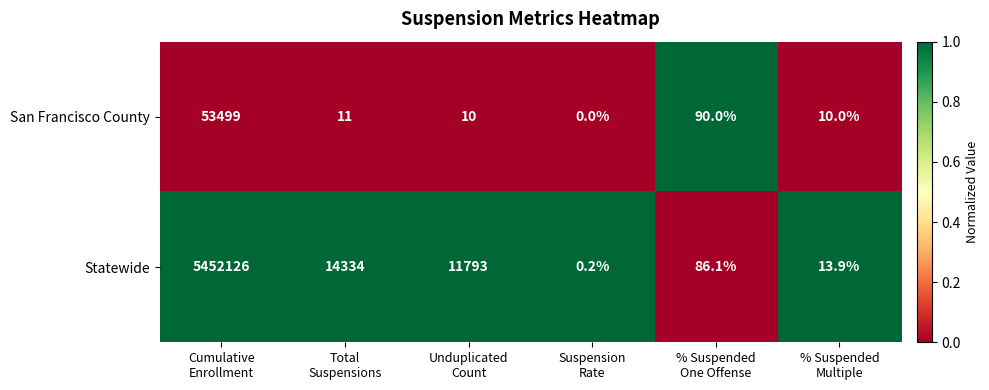

Which series has the largest range (max minus min)?

Statewide